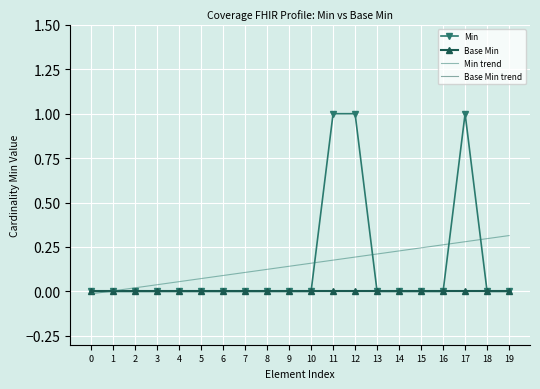

The value of Min at 9 is 0.0. True or false?

True